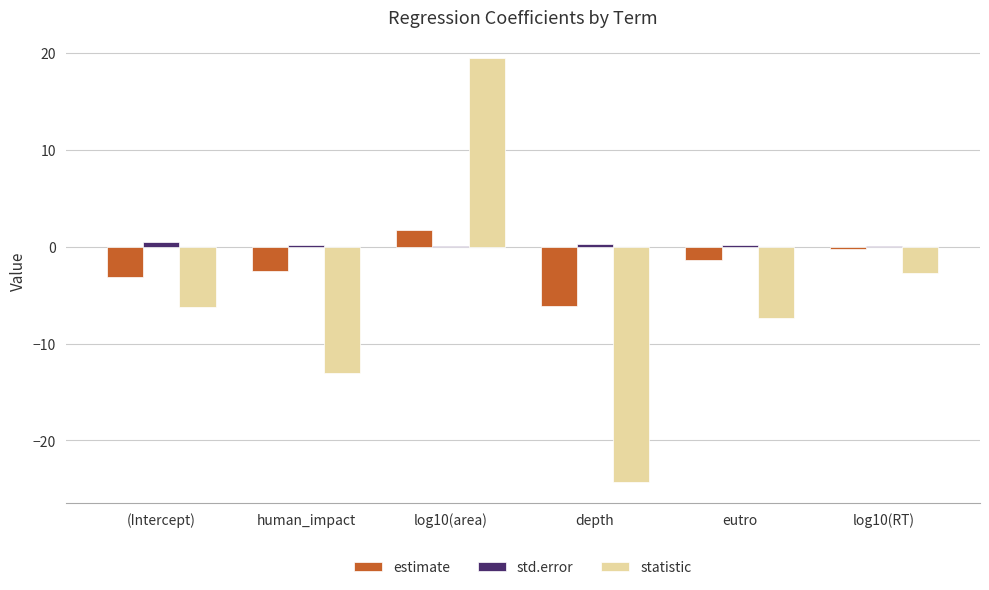

Is the value of estimate at log10(area) greater than the value of statistic at eutro?

Yes